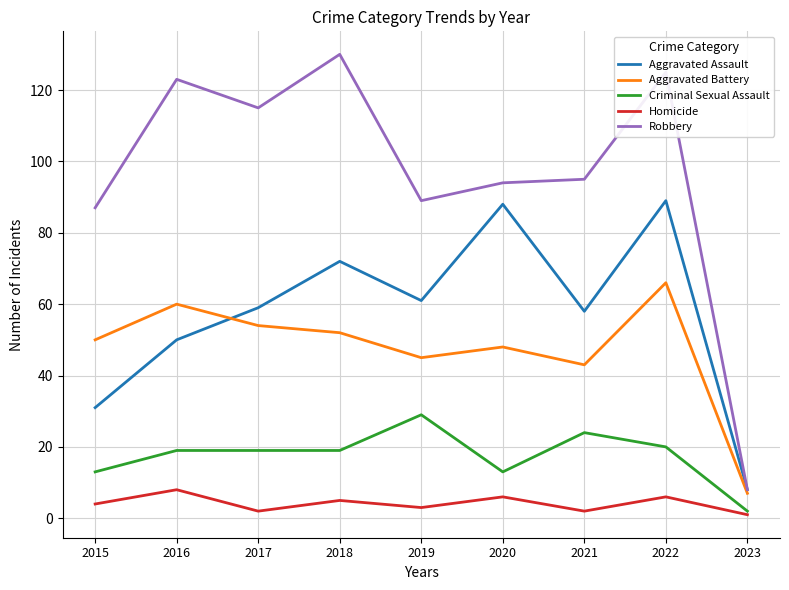

True or false: Robbery and Criminal Sexual Assault intersect in this chart.

False